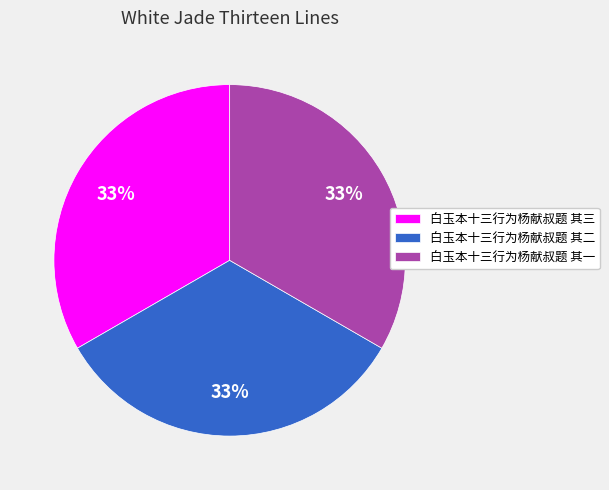

True or false: 白玉本十三行为杨献叔题 其二 accounts for 26% of the total.

False